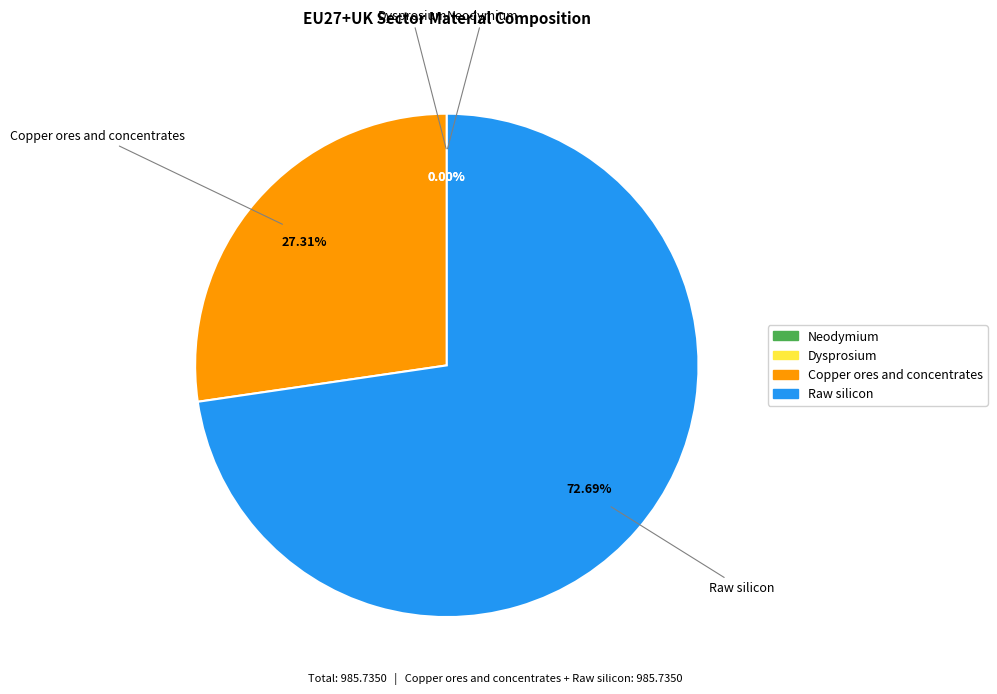

To the nearest percent, what is the average slice percentage?

25%